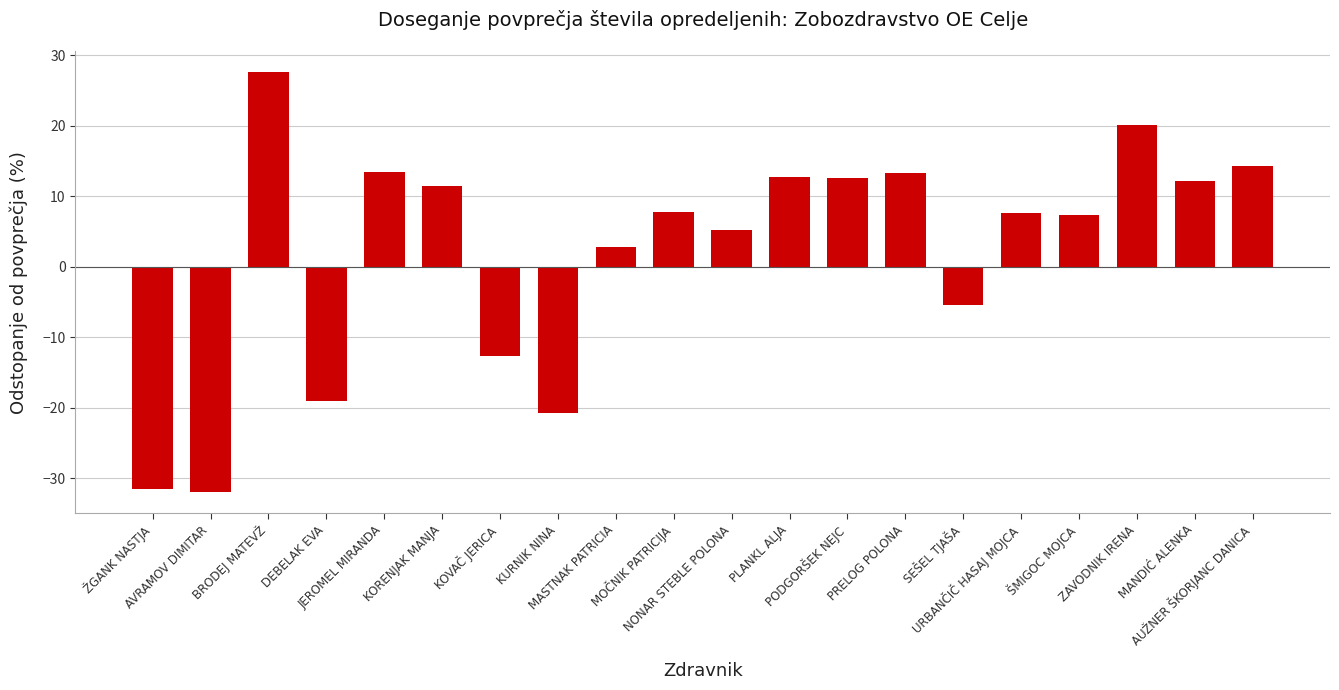

At which label is the value closest to -2?

SEŠEL TJAŠA